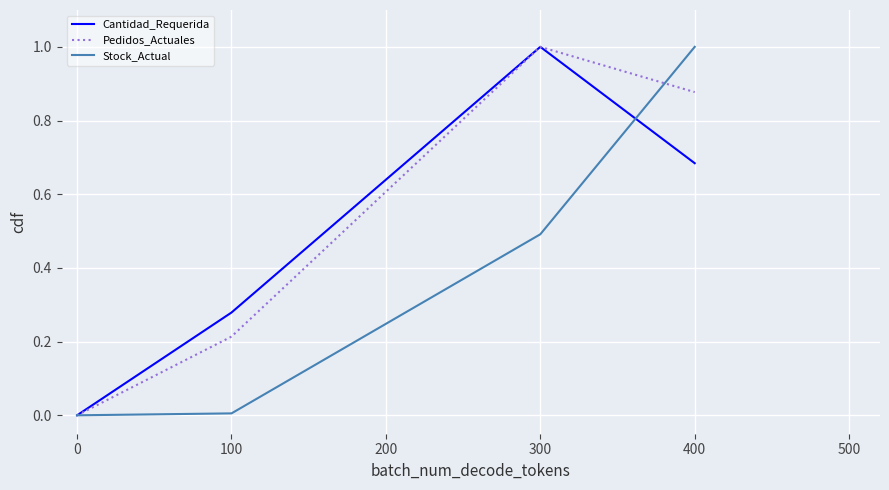

At which category is the sum across all series the highest?

400